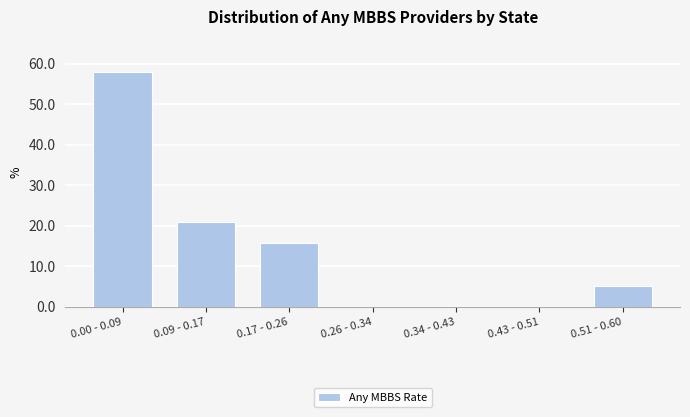

Reading left to right, extract all data points from this chart.

0.00 - 0.09=57.9	0.09 - 0.17=21.1	0.17 - 0.26=15.8	0.26 - 0.34=0.0	0.34 - 0.43=0.0	0.43 - 0.51=0.0	0.51 - 0.60=5.3